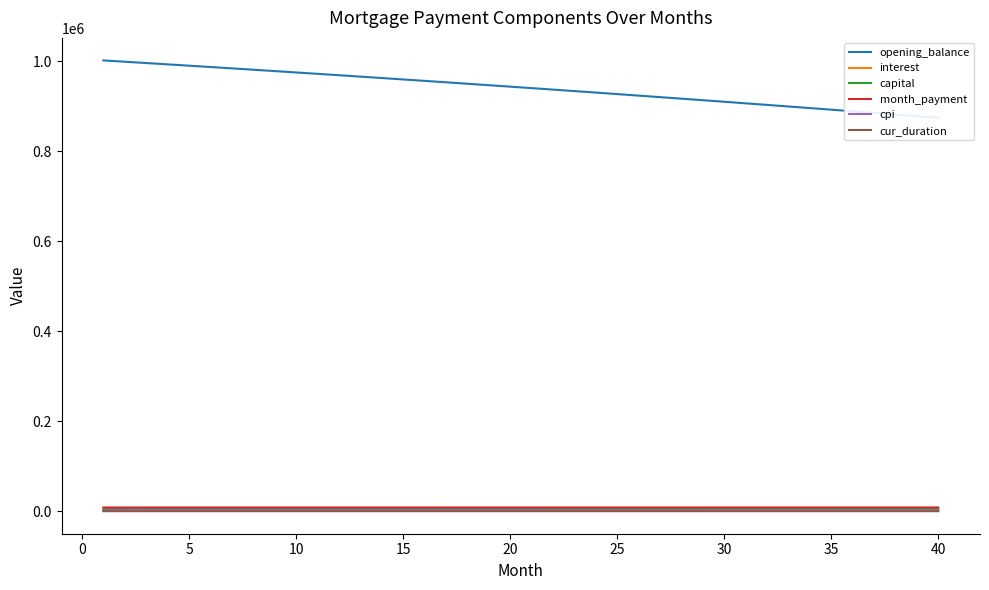

What is the sum of the cur_duration values at 25 and 34?

325.0